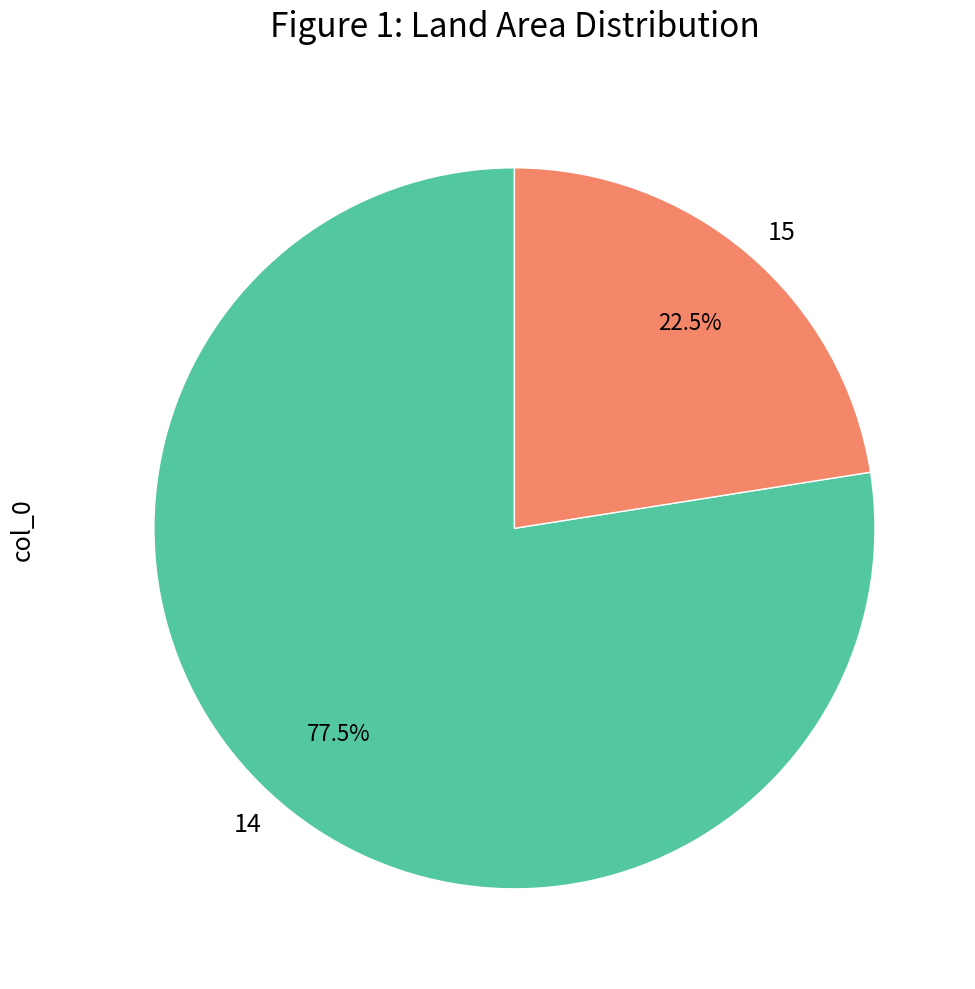

To the nearest percent, what is the combined percentage of 14 and 15?

100%